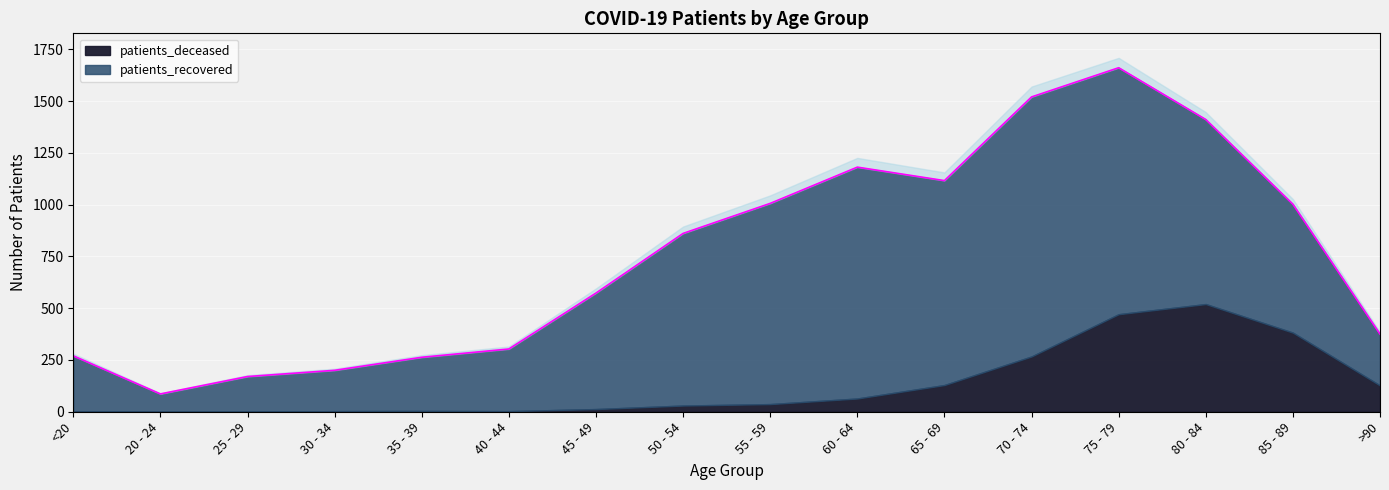

What is the sum of the patients_deceased values at 40 - 44 and 20 - 24?

3